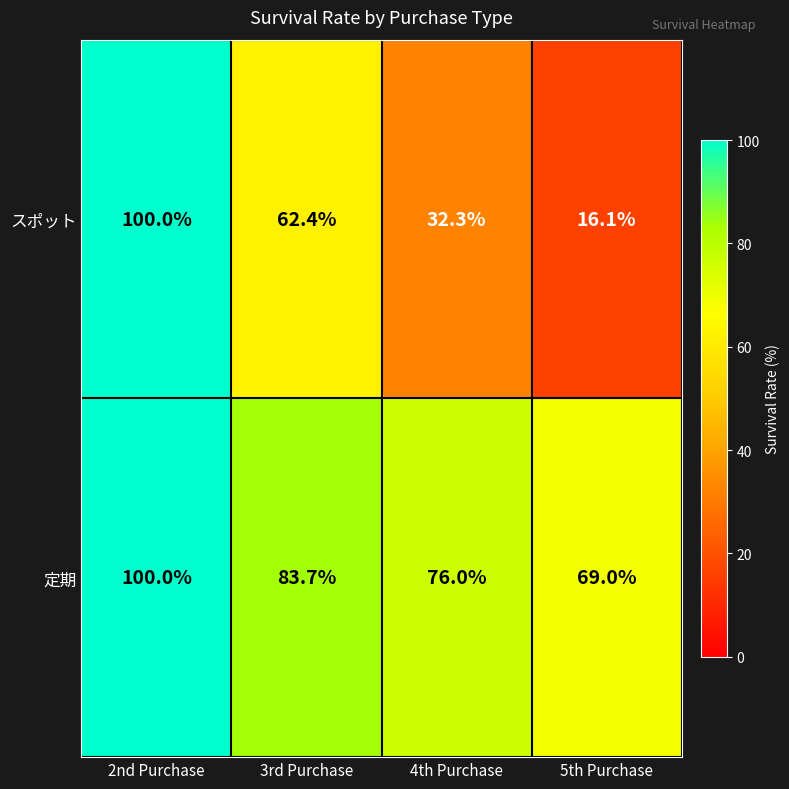

What is the sum of all 定期 values?

328.7